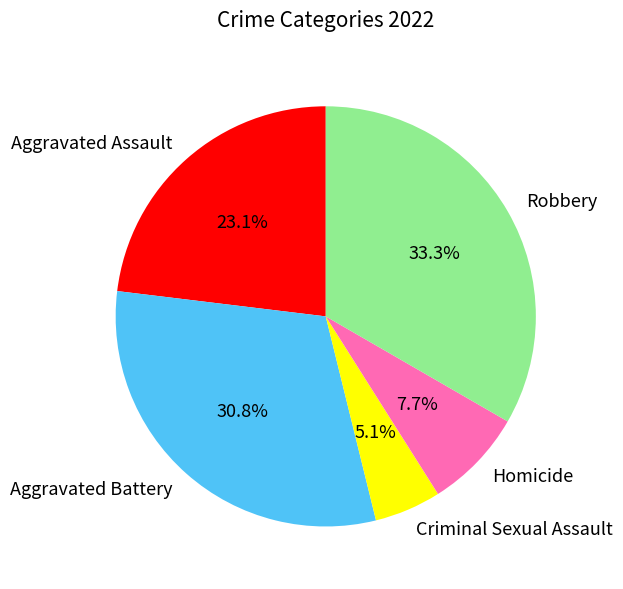

How many slices are in this pie chart?

5